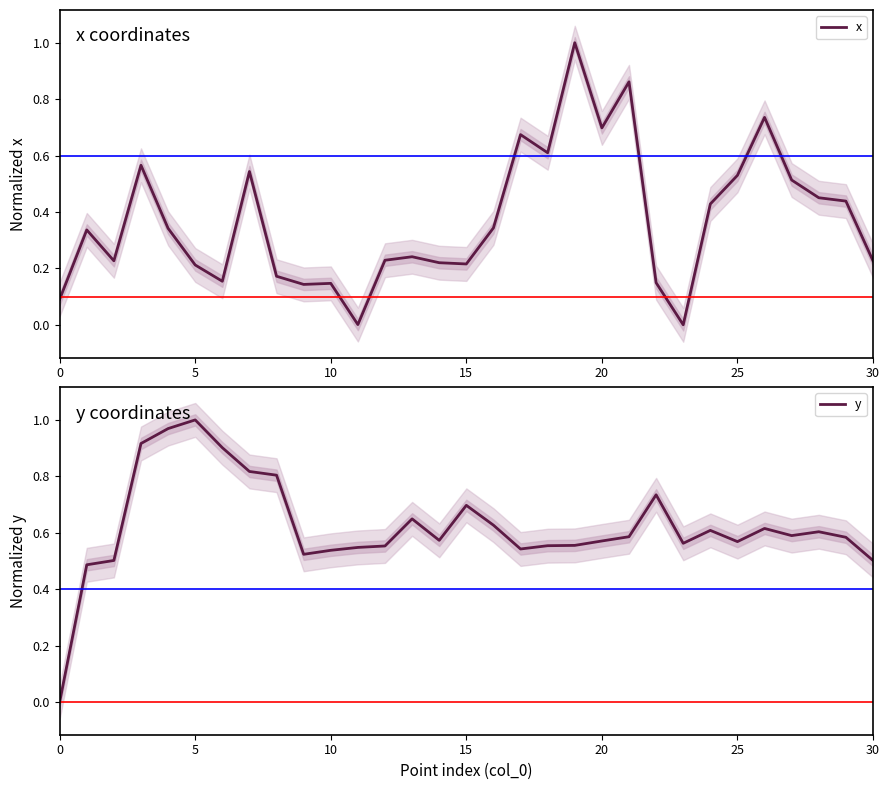

What is the label of the 21st point from the left?

20